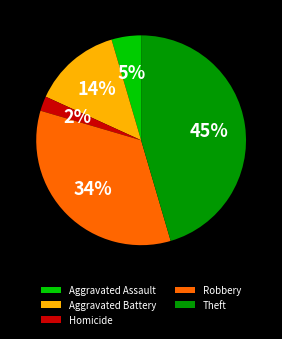

Which slice is the largest?

Theft